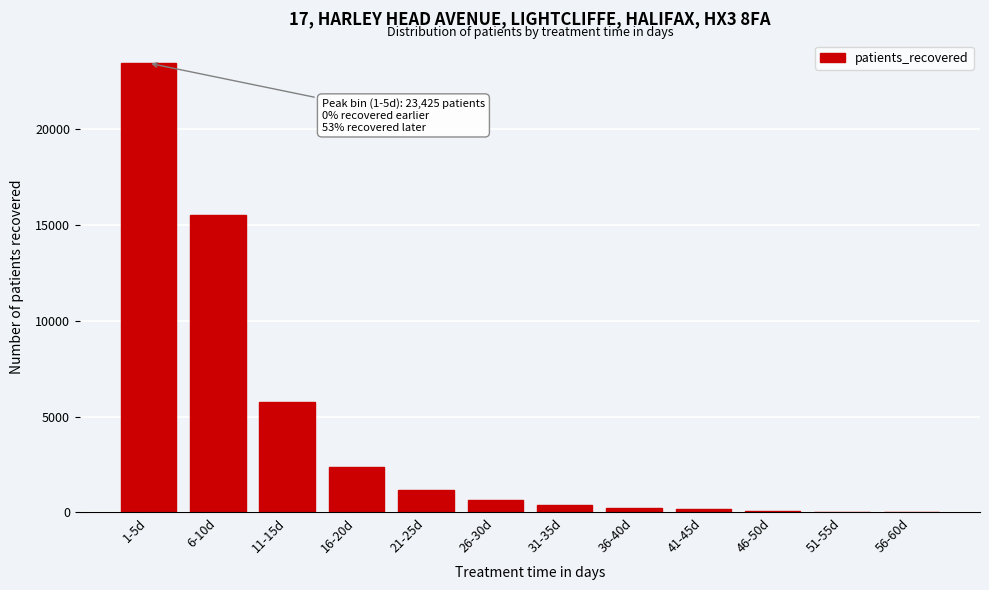

Between 1-5d and 16-20d, which is larger?

1-5d